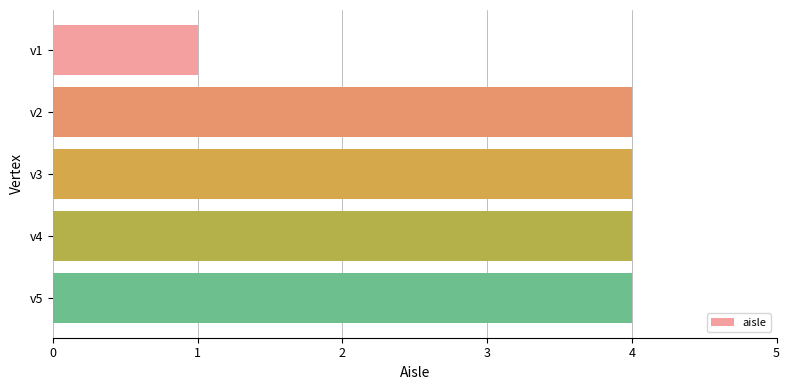

How many categories are shown in the chart?

5